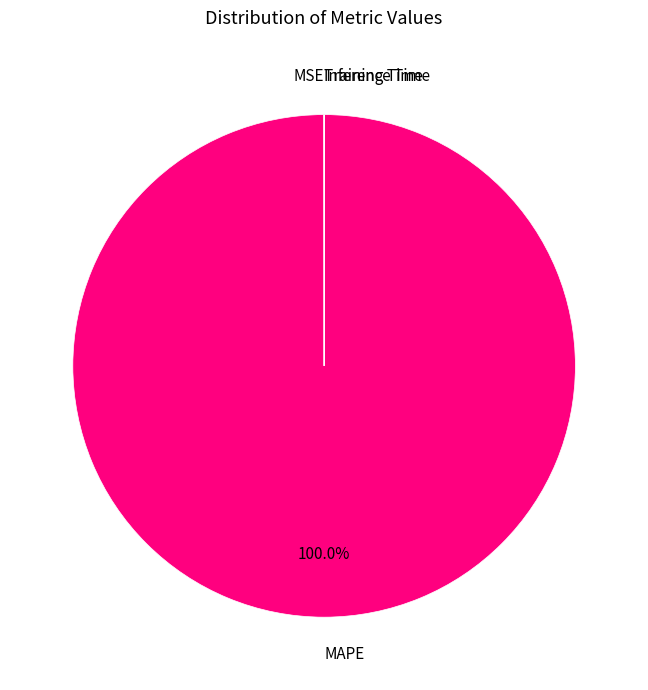

Is there any slice that represents more than half of the pie?

Yes